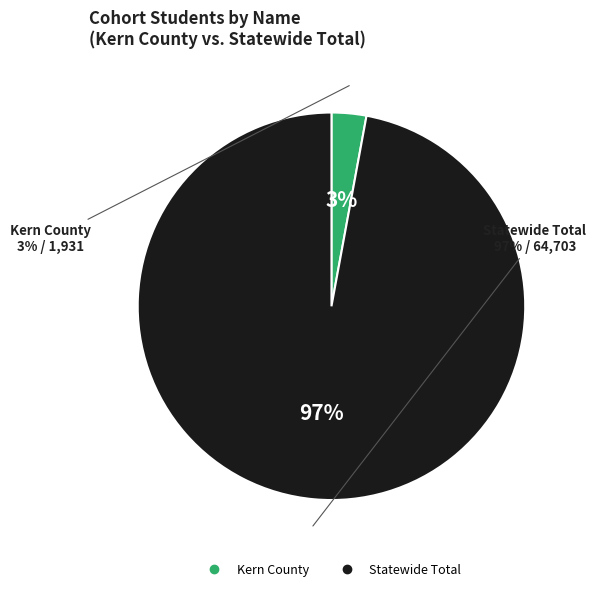

What is the smallest slice in the pie chart?

Kern County